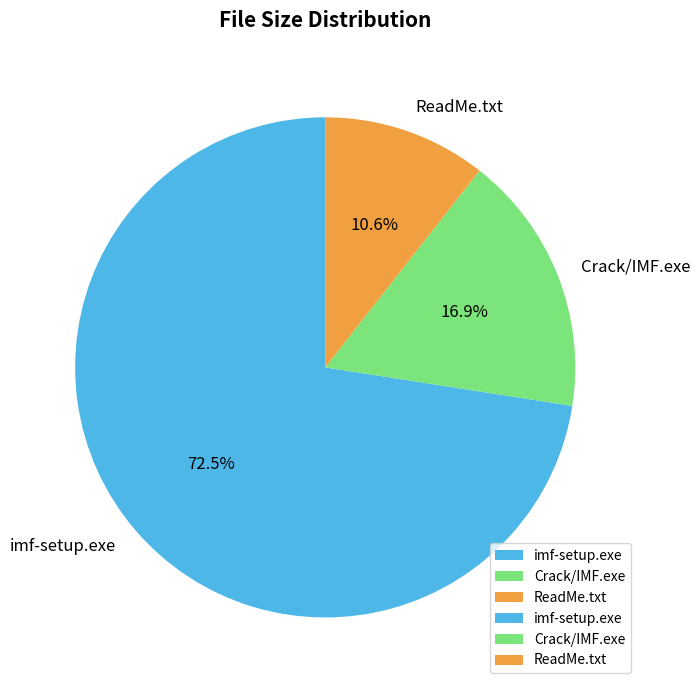

How many slices are in this pie chart?

3